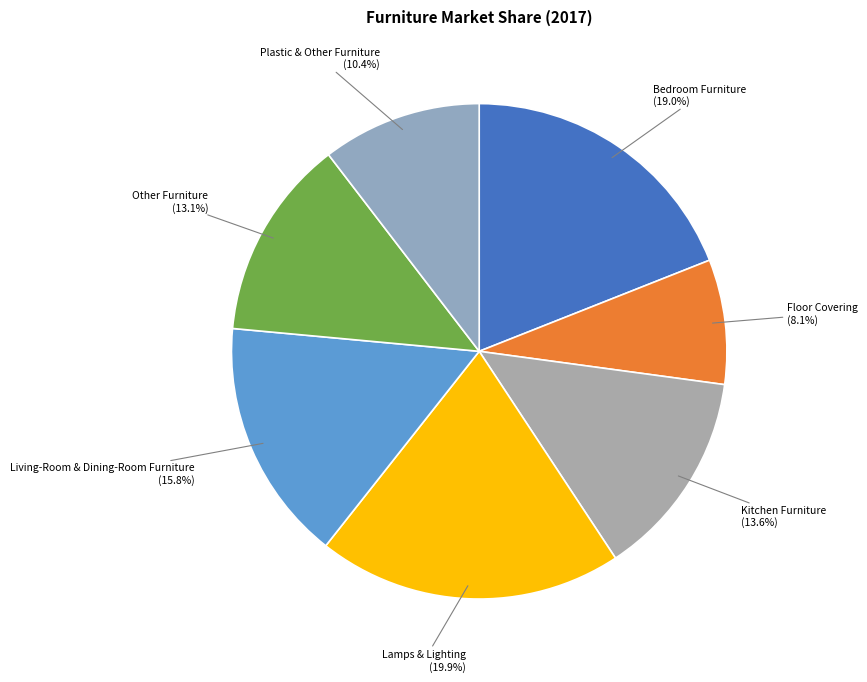

To the nearest percent, what is the average slice percentage?

14%